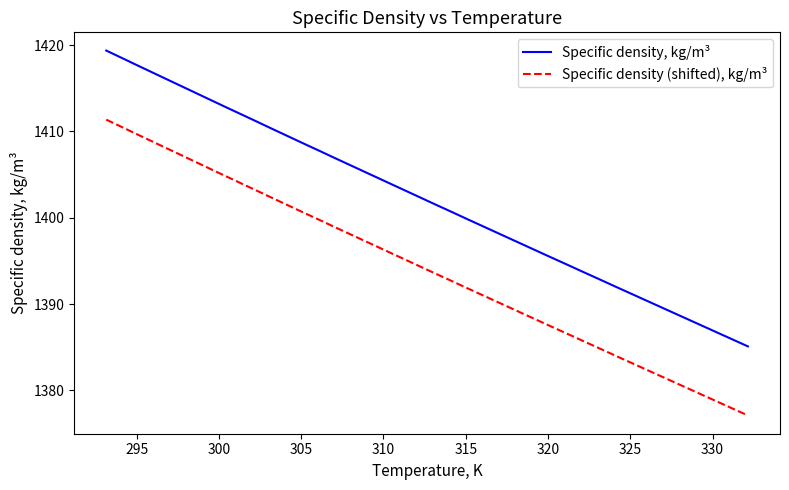

What is the lowest value of the Specific density (shifted), kg/m³ series?

1377.1